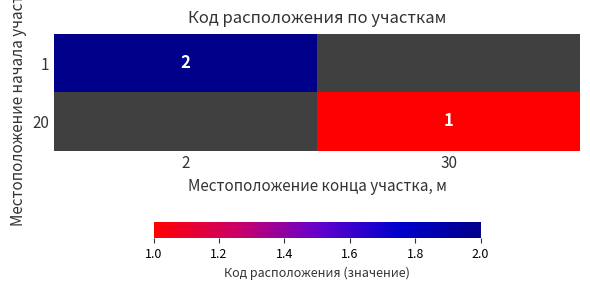

Where is 1 nearest to the value 2?

2